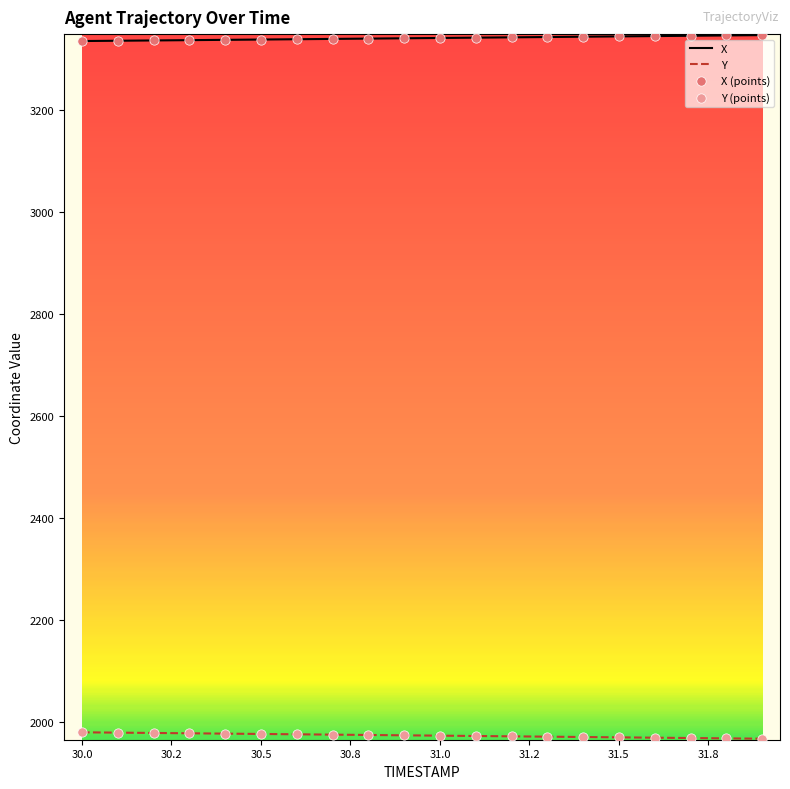

Which series has the largest total across all categories?

X